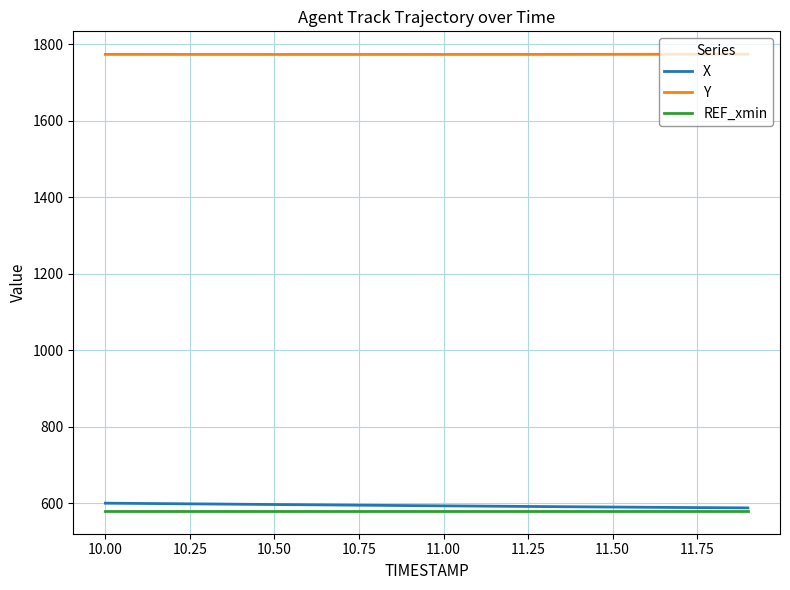

Which series has the largest total across all categories?

Y